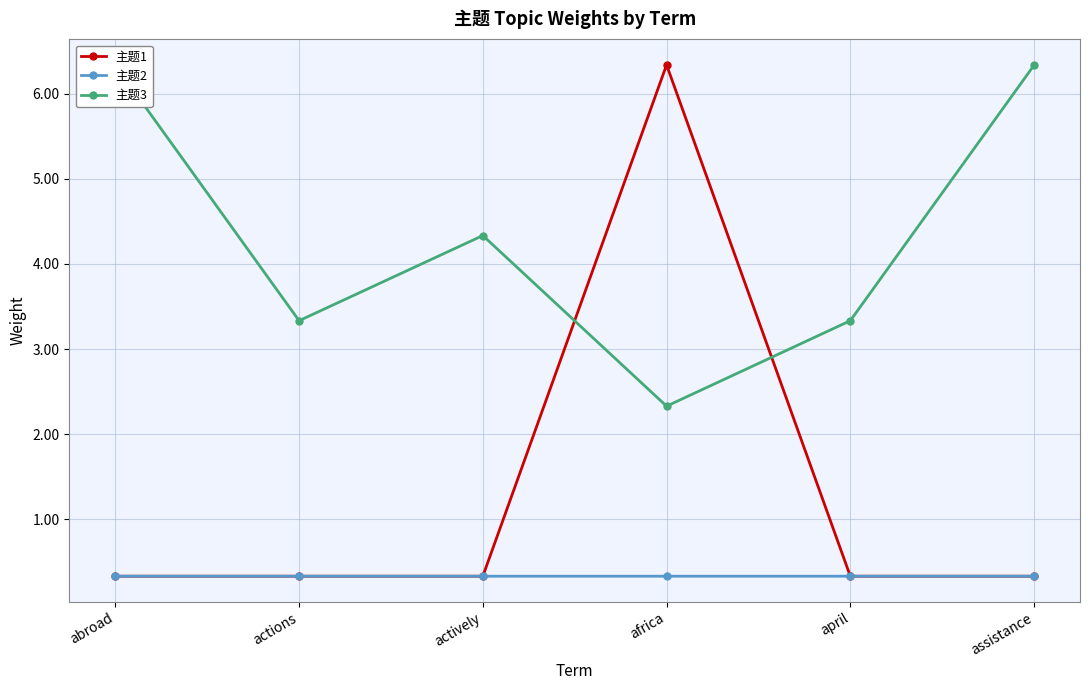

What is the label of the 5th point from the right?

actions